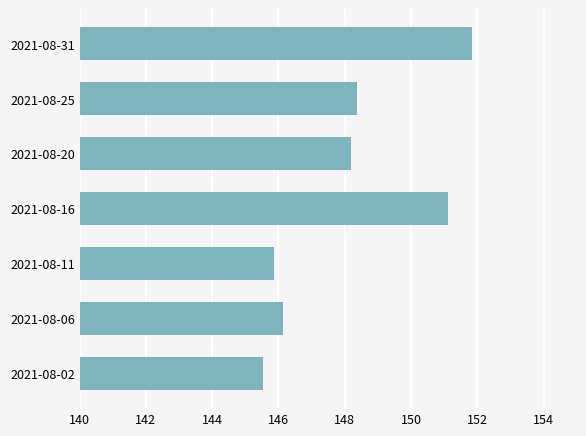

Rank the categories by value from highest to lowest.

2021-08-31, 2021-08-16, 2021-08-25, 2021-08-20, 2021-08-06, 2021-08-11, 2021-08-02